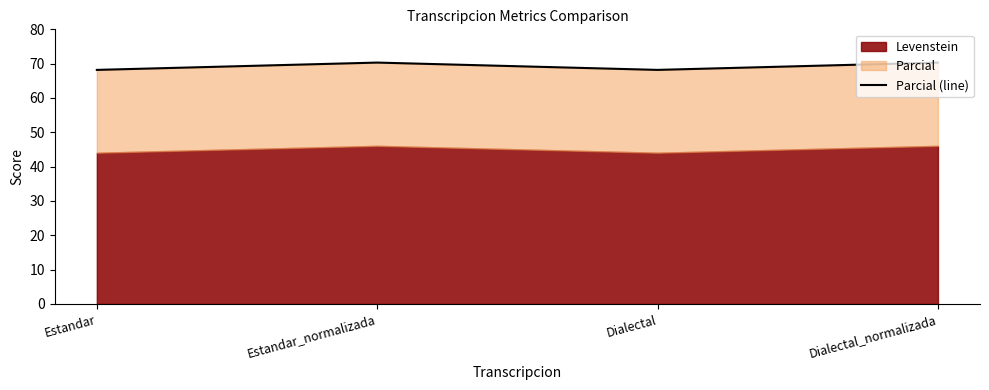

What is the sum of the values at Estandar and Estandar_normalizada?

138.5